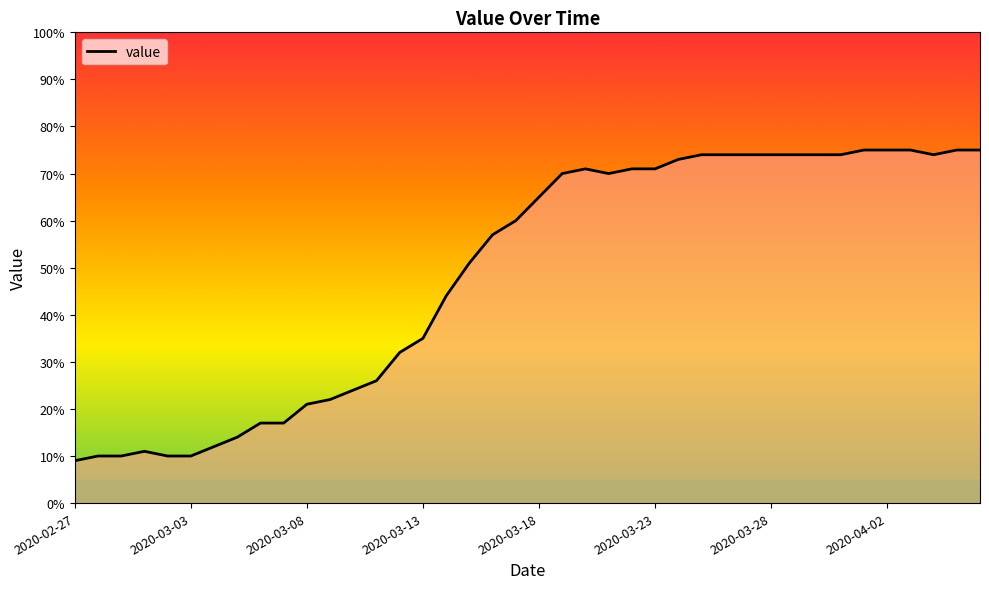

What is the maximum value shown in the chart?

75